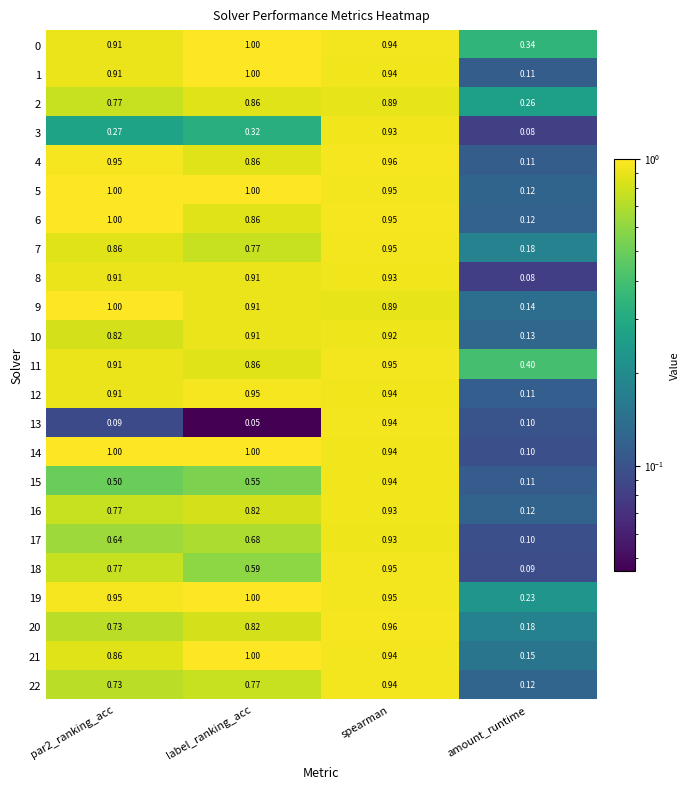

At which label is 6 closest to 0?

amount_runtime